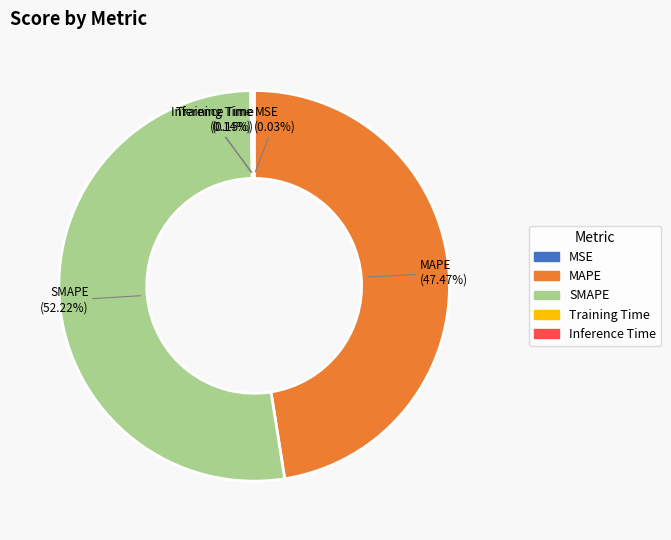

What is the majority slice?

SMAPE